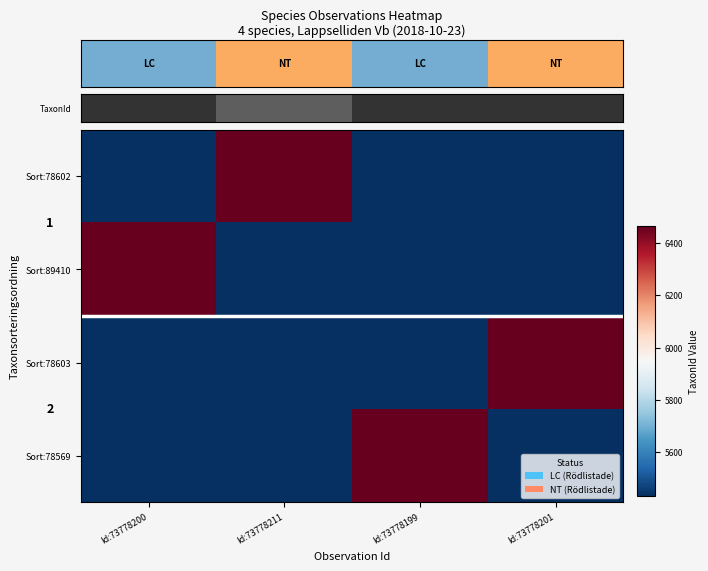

Between Id:73778200 and Id:73778199, which is larger?

Id:73778199